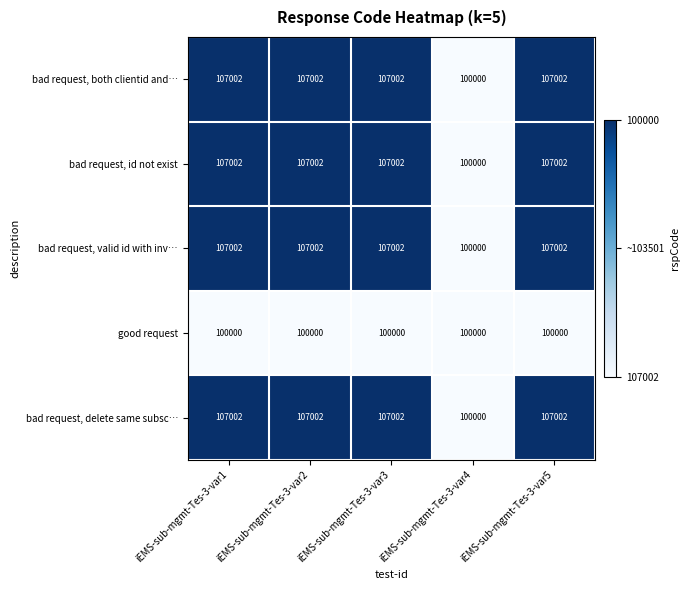

Is the value of bad request, id not exist at iEMS-sub-mgmt-Tes-3-var4 greater than the value of bad request, valid id with inv… at iEMS-sub-mgmt-Tes-3-var2?

No